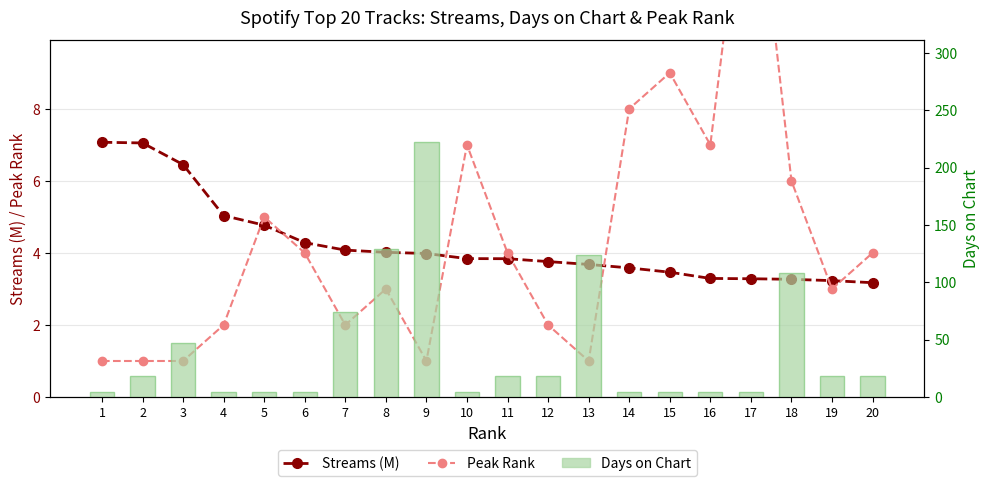

At which category does the chart reach its minimum across all series?

1